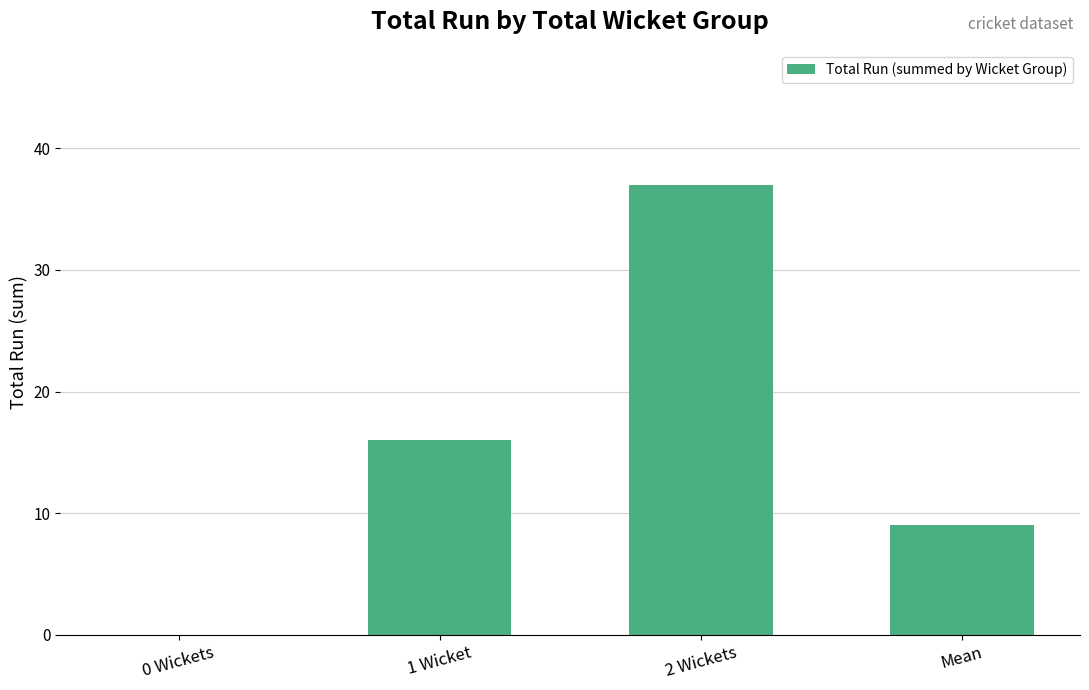

Approximately how many times larger is the value at 1 Wicket compared to Mean?

1.8